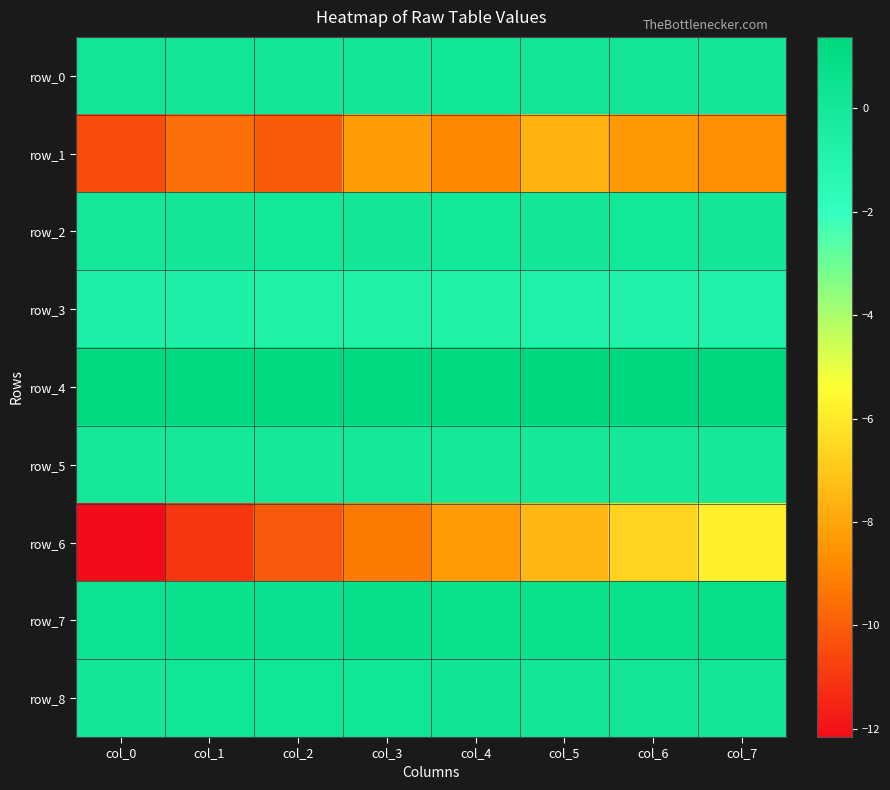

Rank the categories by row_7 value from lowest to highest.

col_0, col_1, col_6, col_2, col_4, col_5, col_3, col_7